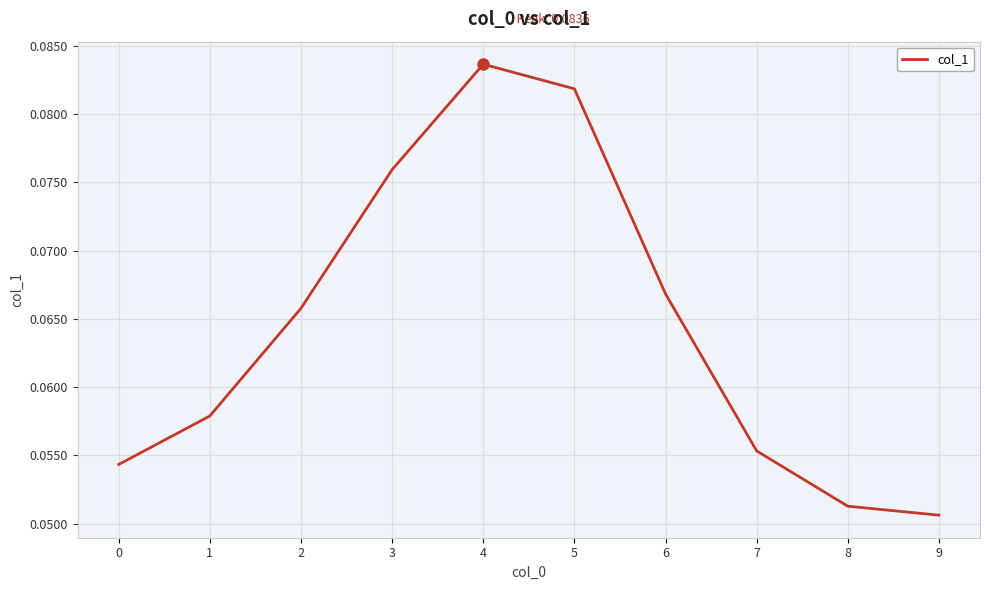

Which has a higher value, 6 or 1?

6